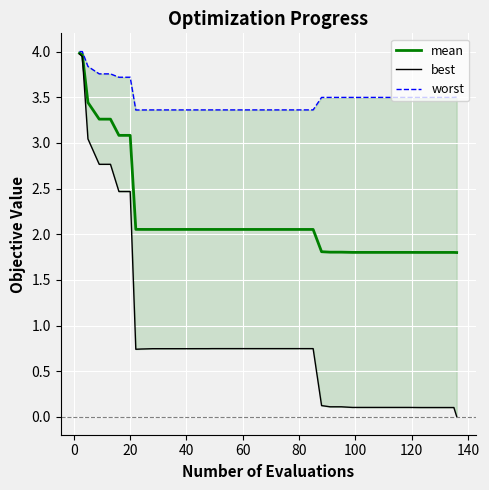

In best, how many points are lower than both neighbors (excluding endpoints)?

1